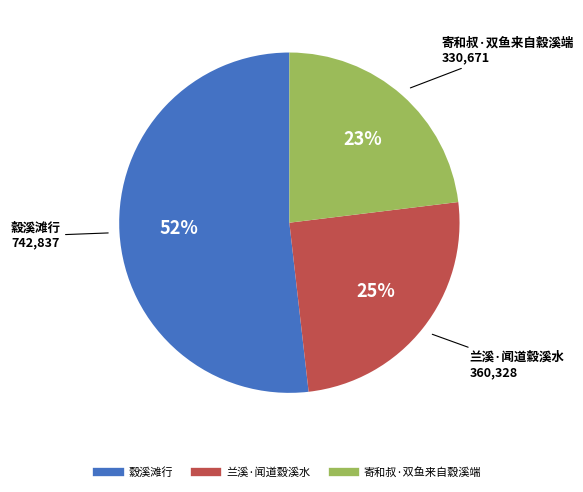

Is it true that 兰溪·闻道縠溪水 is 35% of the pie?

False